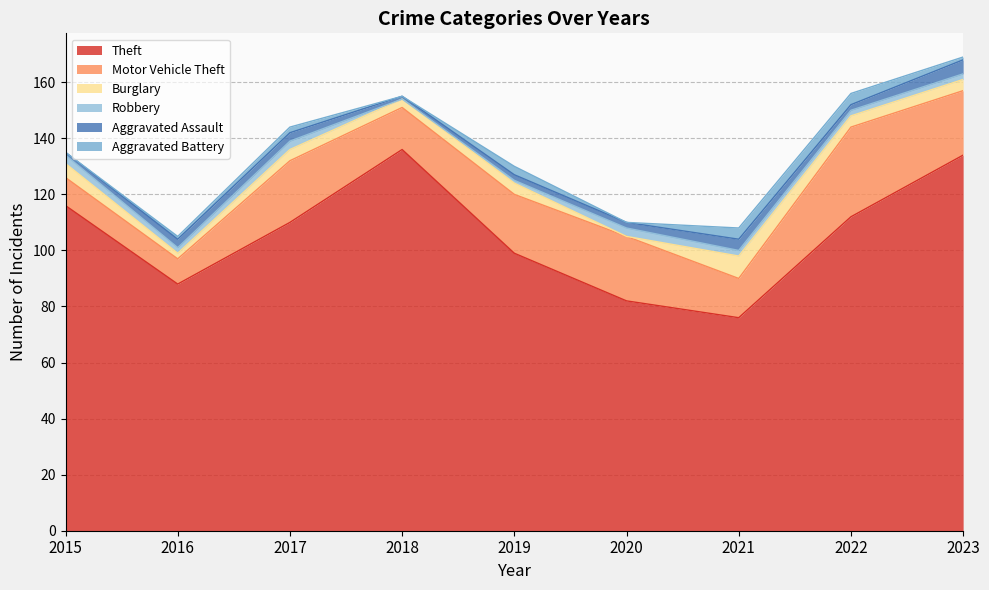

Which series changed the most between 2019 and 2020?

Theft